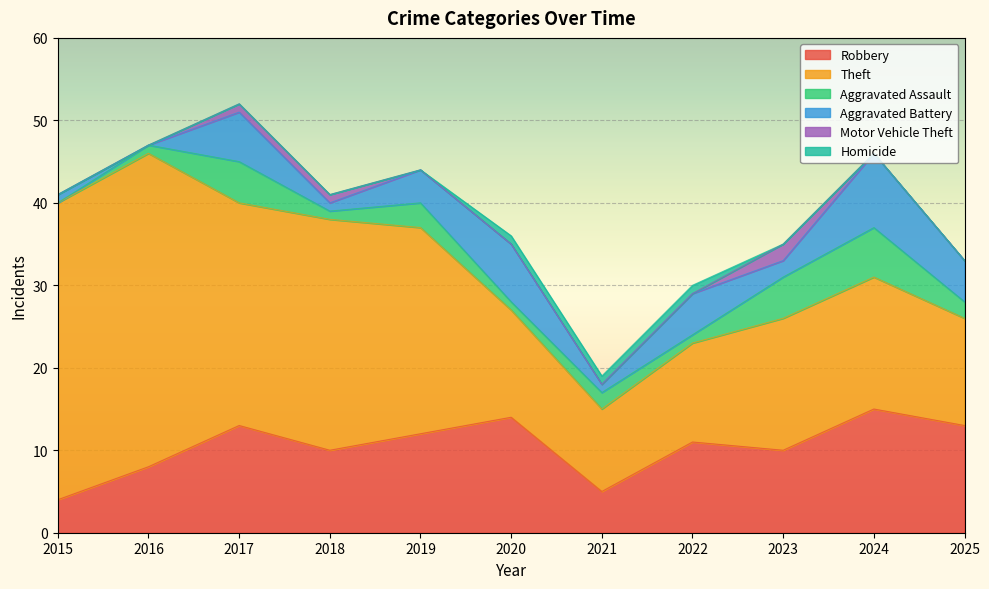

Rank the series by their maximum value, from lowest to highest.

Homicide, Motor Vehicle Theft, Aggravated Assault, Aggravated Battery, Robbery, Theft